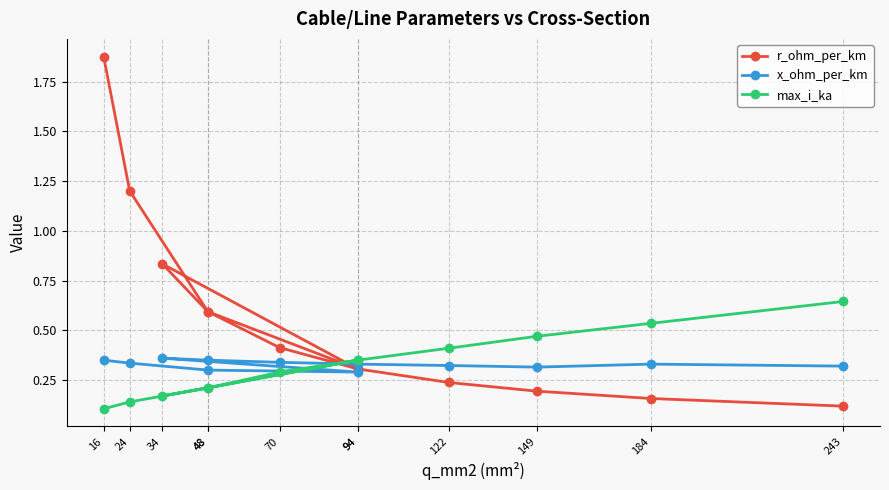

Which series has the largest range (max minus min)?

r_ohm_per_km